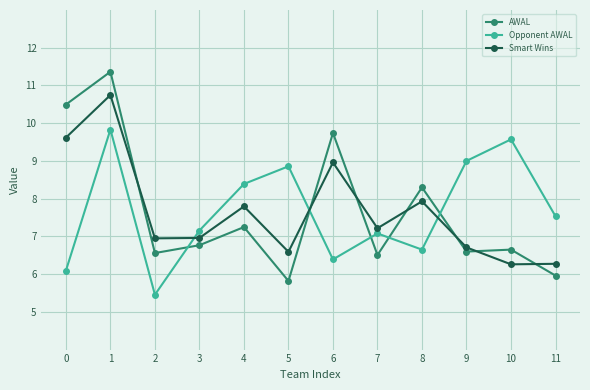

True or false: Smart Wins has more than 0 points higher than both neighbors.

True